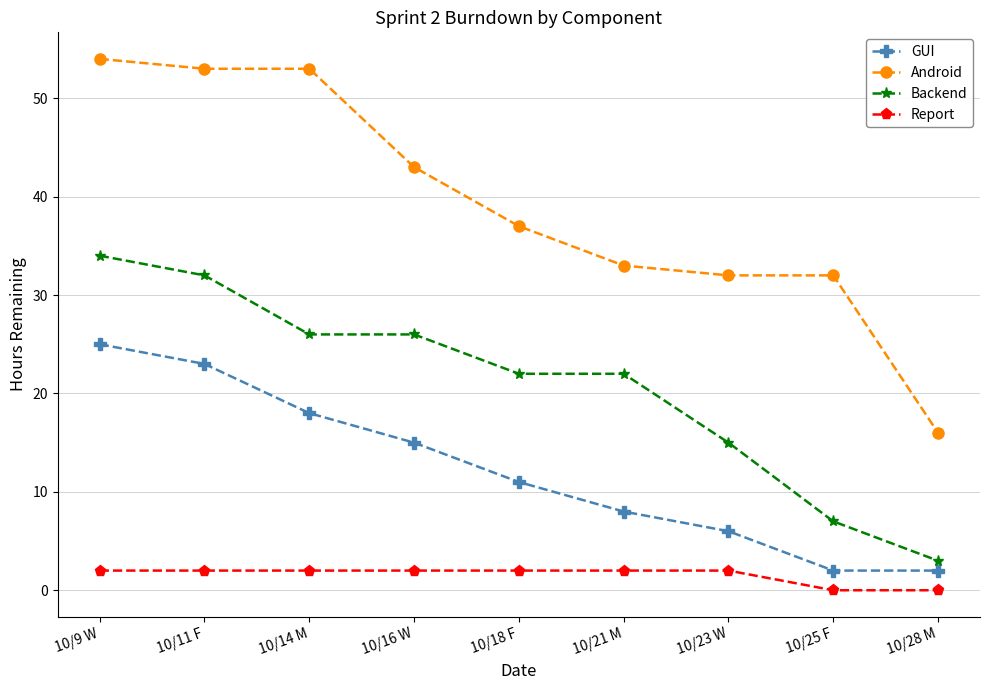

At which label does Android reach its peak?

10/9 W